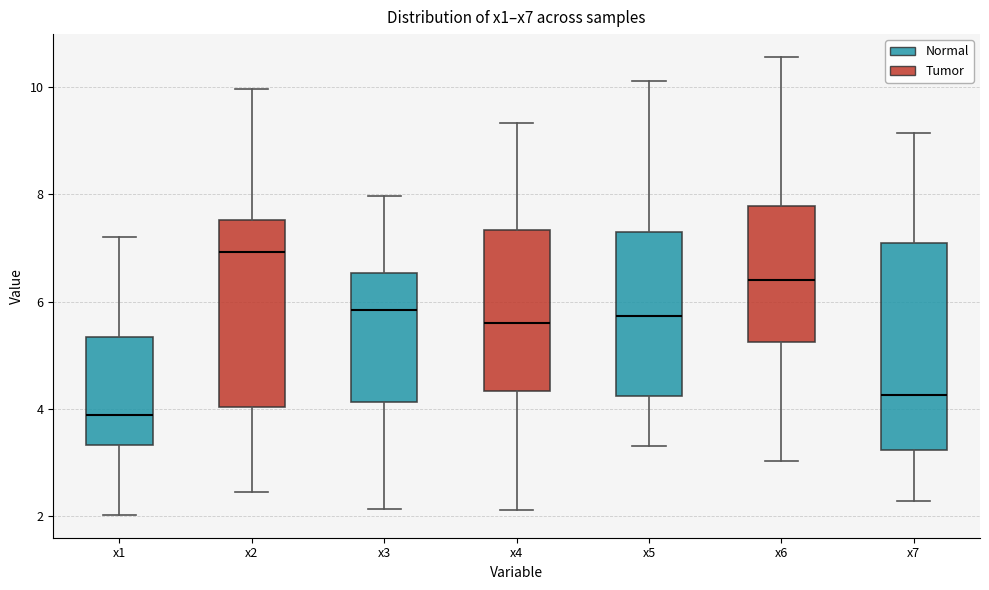

Which box is the tallest, from its lower edge to its upper edge?

x7